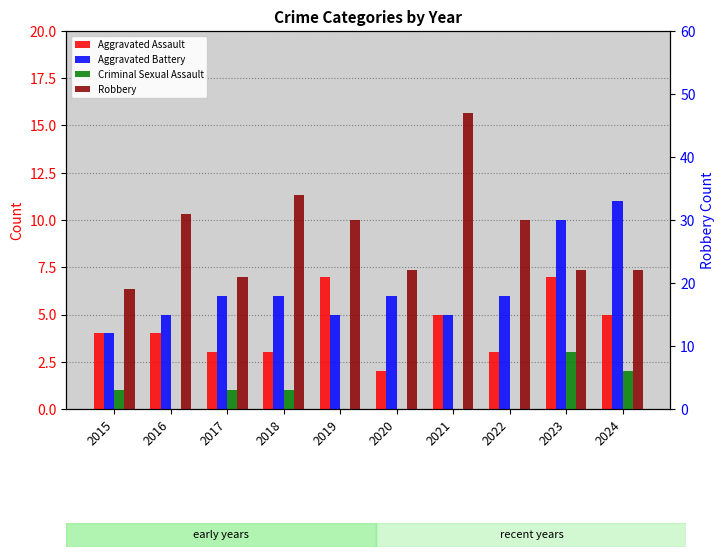

What is the approximate value of Criminal Sexual Assault at 2017?

1